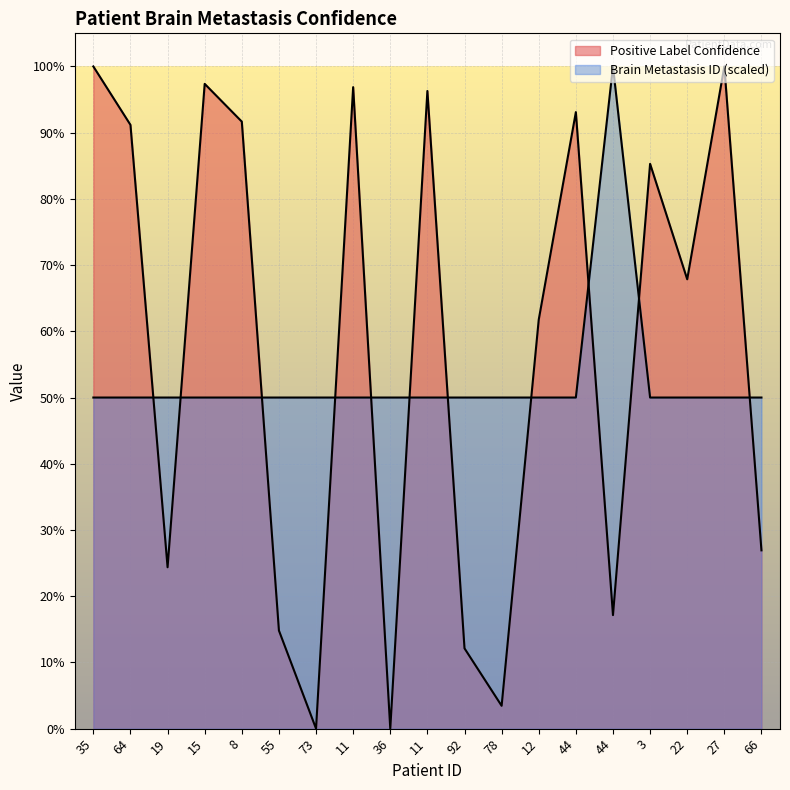

Which series ends up on top after the final intersection of Positive Label Confidence and Brain Metastasis ID?

Brain Metastasis ID